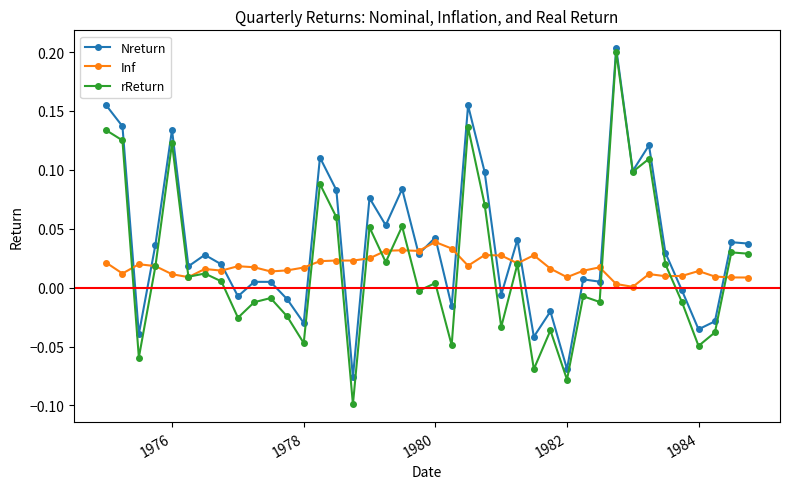

Which series has the largest total across all categories?

Nreturn